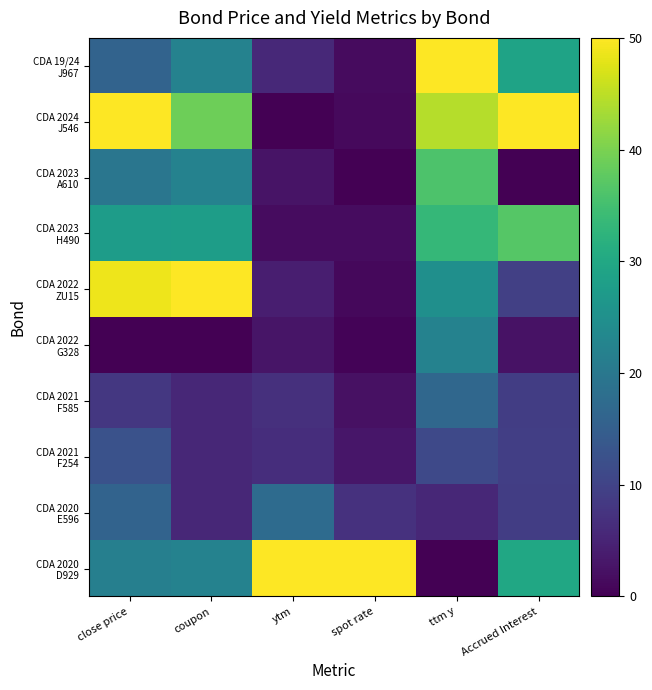

List the series in order of their peak value, lowest first.

CDA 2021 F254, CDA 2021 F585, CDA 2020 E596, CDA 2022 G328, CDA 2023 A610, CDA 2023 H490, CDA 2020 D929, CDA 2022 ZU15, CDA 2024 J546, CDA 19/24 J967